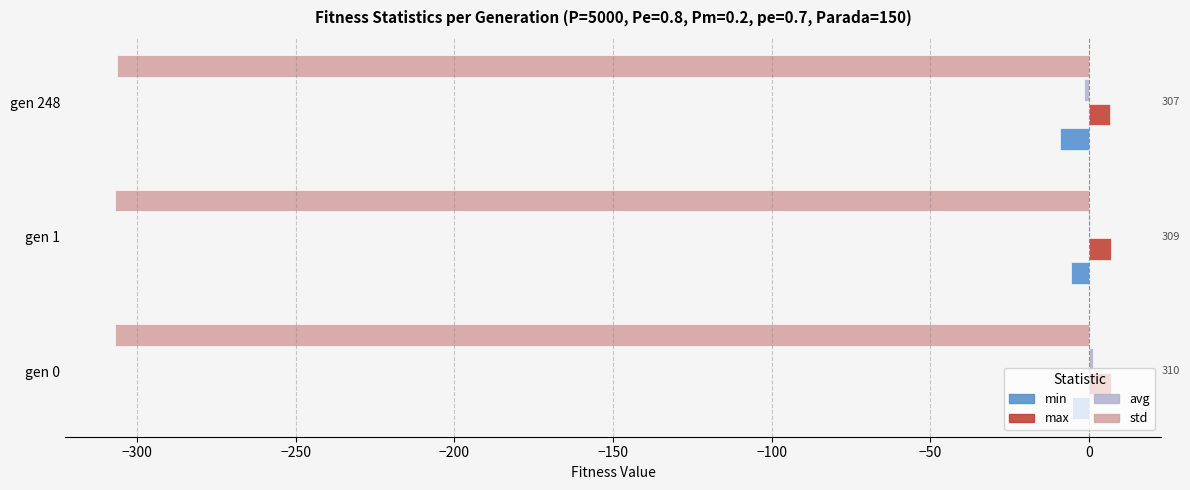

What is the sum of all max values?

20.5